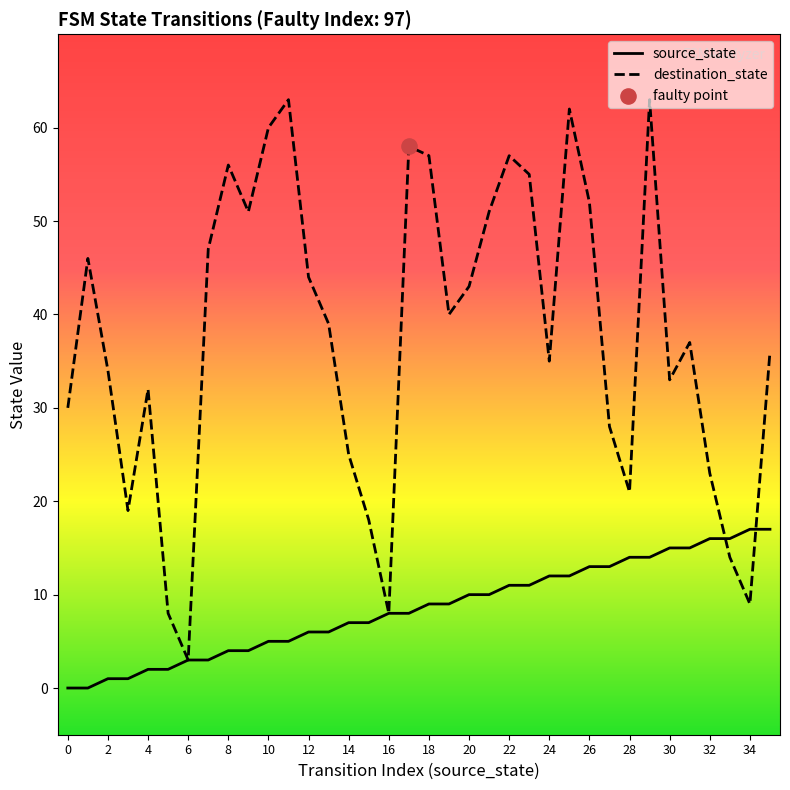

What are all the series names shown in the legend?

source_state, destination_state